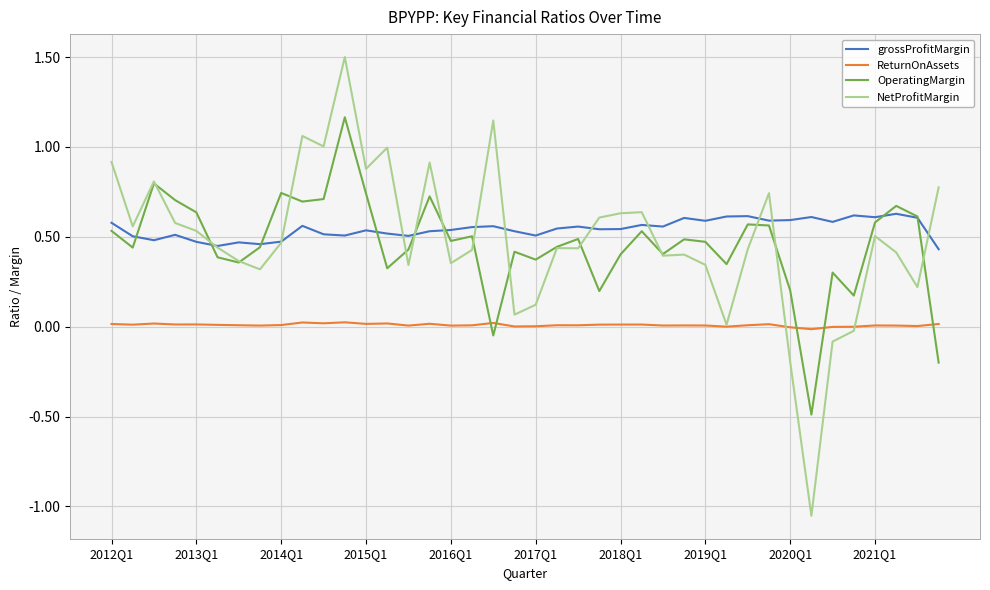

What is the difference between the second highest and minimum values in the NetProfitMargin series?

2.2